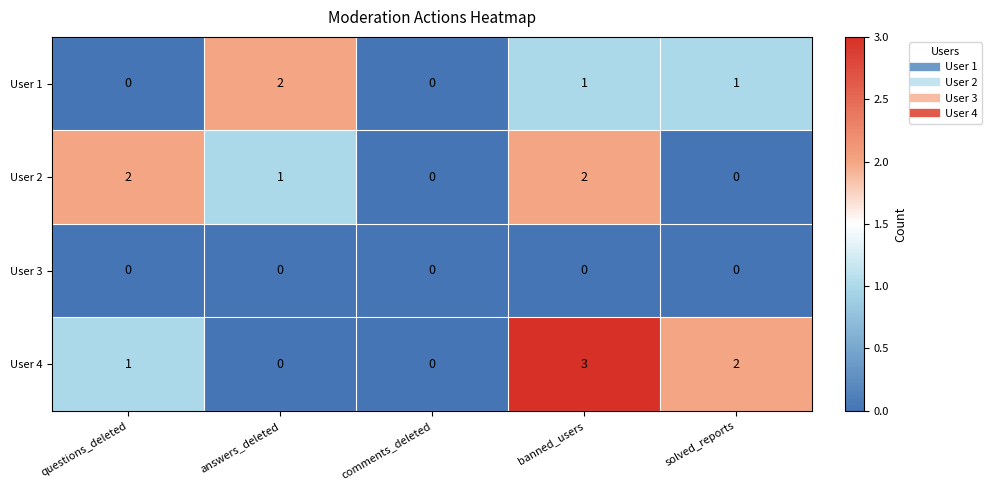

What is the greatest value displayed?

3